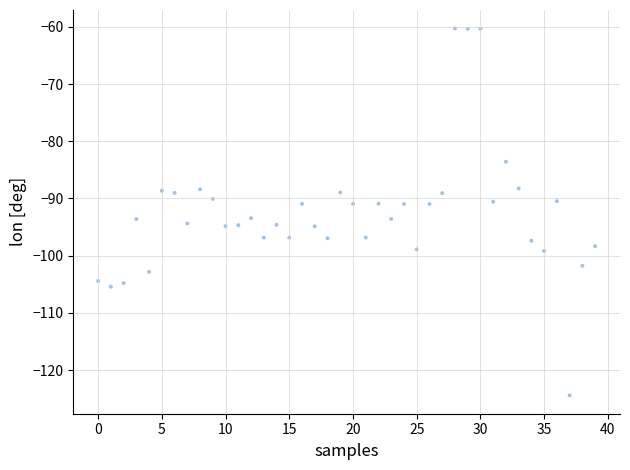

What is the range of Y values (max minus min)?

64.2